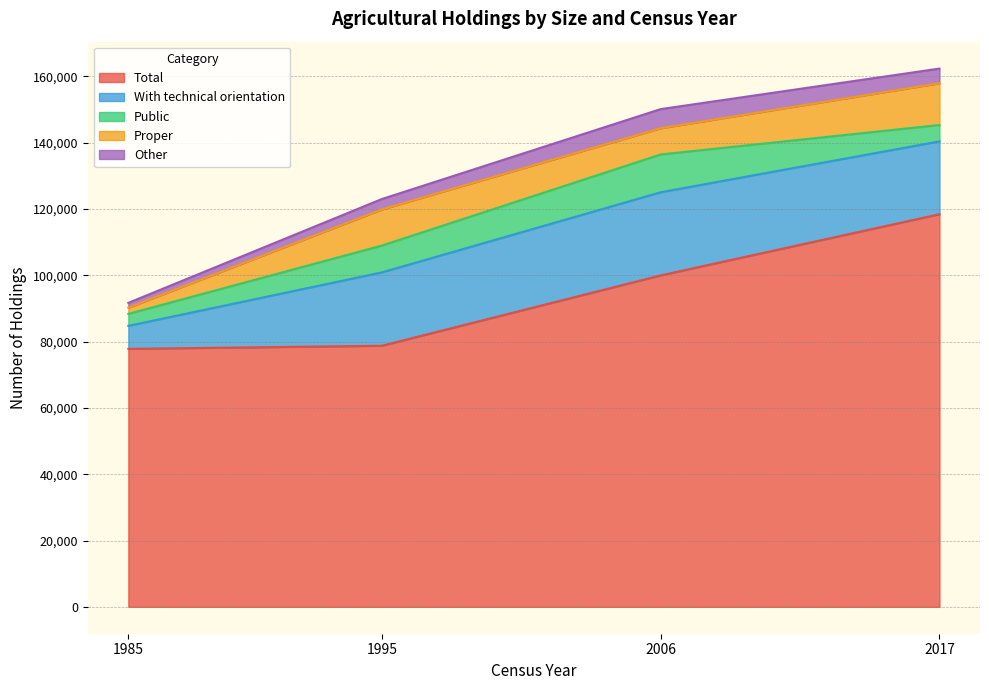

Reading left to right, transcribe all the data shown in this chart.

Total: Less than 10
1985=25705.0	10 to 100
1985=29368.0	100 to 1000
1985=17280.0	1000 to 2500
1985=802.7	2500+
1985=4658.3	Less than 10
1995=9801.0	10 to 100
1995=37076.0	100 to 1000
1995=23861.0	1000 to 2500
1995=1207.2	2500+
1995=6802.8	Less than 10
2006=14989.0	10 to 100
2006=61781.0	100 to 1000
2006=14455.0	1000 to 2500
2006=4929.0	2500+
2006=3815.0	Less than 10
2017=17927.0	10 to 100
2017=63601.0	100 to 1000
2017=27380.0	1000 to 2500
2017=1443.2	2500+
2017=8081.8
With technical orientation: Less than 10
1985=429.0	10 to 100
1985=1707.0	100 to 1000
1985=3006.0	1000 to 2500
1985=252.8	2500+
1985=1544.2	Less than 10
1995=1149.0	10 to 100
1995=7496.0	100 to 1000
1995=8895.0	1000 to 2500
1995=682.8	2500+
1995=3908.2	Less than 10
2006=1696.0	10 to 100
2006=13300.0	100 to 1000
2006=5082.0	1000 to 2500
2006=2589.0	2500+
2006=2419.0	Less than 10
2017=1559.0	10 to 100
2017=7686.0	100 to 1000
2017=6788.0	1000 to 2500
2017=873.7	2500+
2017=5060.3
Public: Less than 10
1985=308.0	10 to 100
1985=1183.0	100 to 1000
1985=1461.0	1000 to 2500
1985=97.2	2500+
1985=557.8	Less than 10
1995=462.0	10 to 100
1995=3291.0	100 to 1000
1995=3206.0	1000 to 2500
1995=177.8	2500+
1995=953.2	Less than 10
2006=789.0	10 to 100
2006=8974.0	100 to 1000
2006=1127.0	1000 to 2500
2006=287.0	2500+
2006=226.0	Less than 10
2017=758.0	10 to 100
2017=3174.0	100 to 1000
2017=846.0	1000 to 2500
2017=24.5	2500+
2017=143.5
Proper: Less than 10
1985=67.0	10 to 100
1985=252.0	100 to 1000
1985=722.0	1000 to 2500
1985=107.2	2500+
1985=713.8	Less than 10
1995=487.0	10 to 100
1995=3285.0	100 to 1000
1995=4416.0	1000 to 2500
1995=393.5	2500+
1995=2327.5	Less than 10
2006=508.0	10 to 100
2006=1965.0	100 to 1000
2006=2297.0	1000 to 2500
2006=1513.0	2500+
2006=1625.0	Less than 10
2017=458.0	10 to 100
2017=2678.0	100 to 1000
2017=4417.0	1000 to 2500
2017=733.2	2500+
2017=4296.8
Other: Less than 10
1985=54.0	10 to 100
1985=272.0	100 to 1000
1985=823.0	1000 to 2500
1985=48.5	2500+
1985=272.5	Less than 10
1995=200.0	10 to 100
1995=920.0	100 to 1000
1995=1273.0	1000 to 2500
1995=111.5	2500+
1995=627.5	Less than 10
2006=399.0	10 to 100
2006=2361.0	100 to 1000
2006=1658.0	1000 to 2500
2006=789.0	2500+
2006=568.0	Less than 10
2017=343.0	10 to 100
2017=1834.0	100 to 1000
2017=1525.0	1000 to 2500
2017=116.0	2500+
2017=620.0